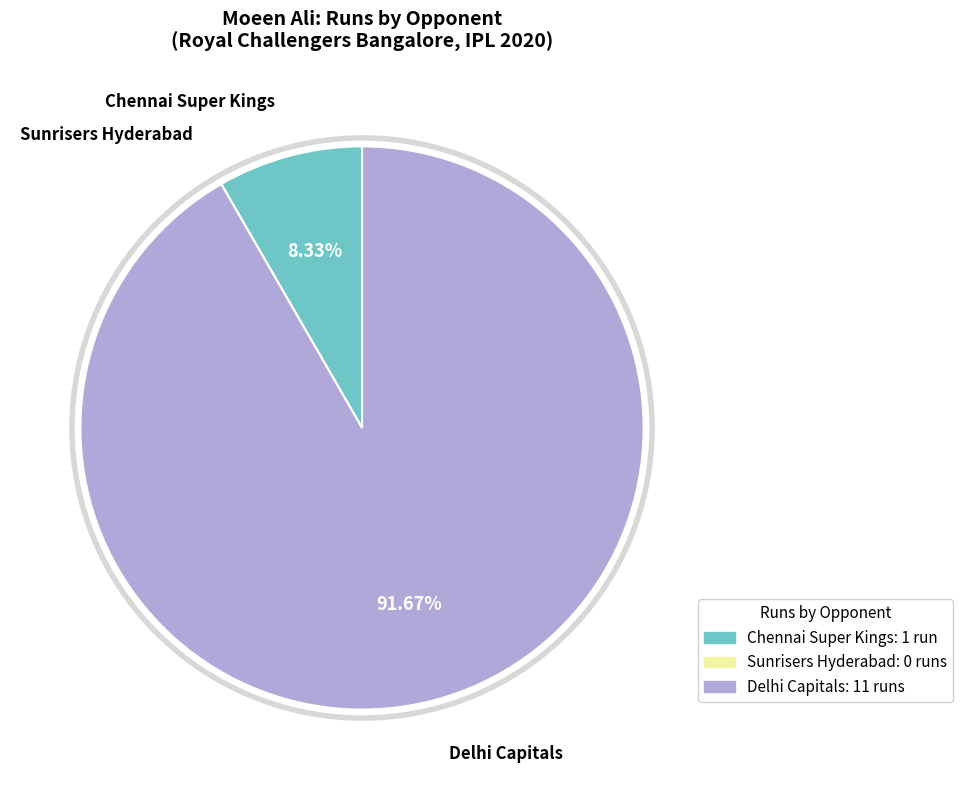

To the nearest percent, what percentage of the pie is Delhi Capitals?

92%